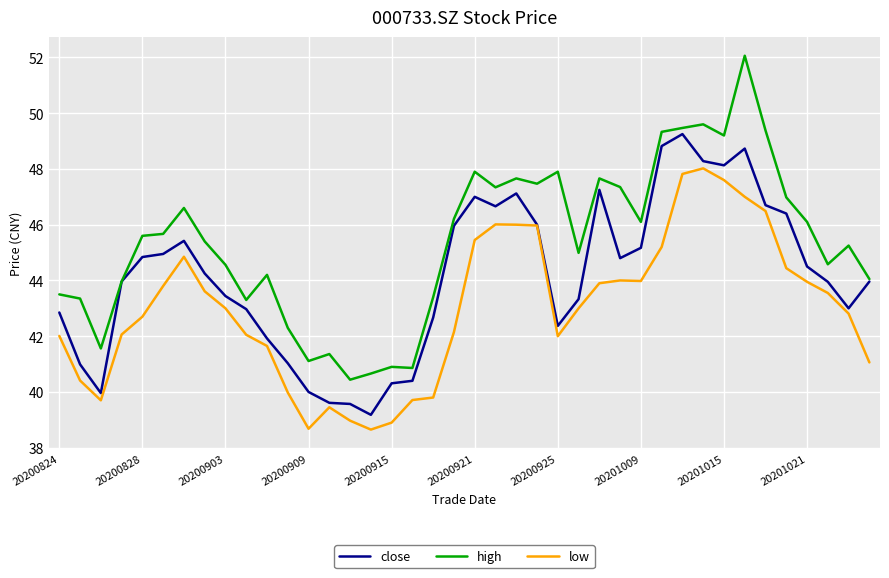

What is the highest value of the low series?

48.0